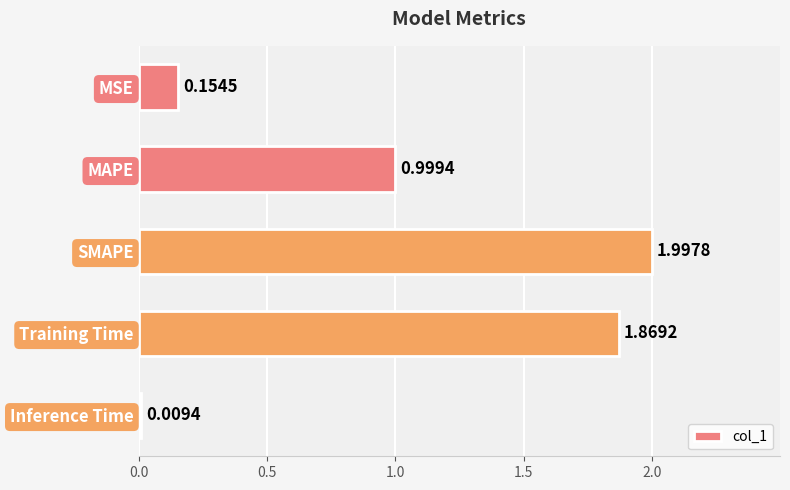

Are the bars horizontal?

Yes